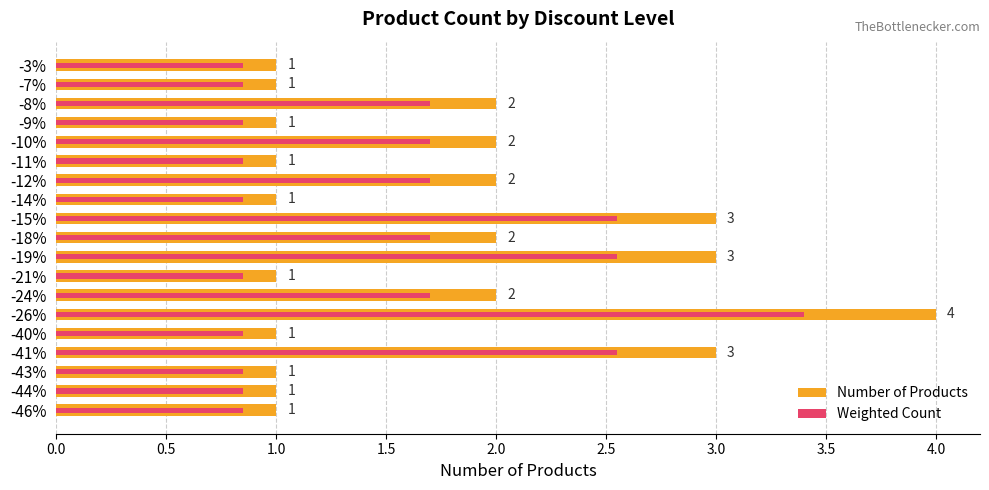

What is the difference between the Number of Products values at -10% and -3%?

1.0